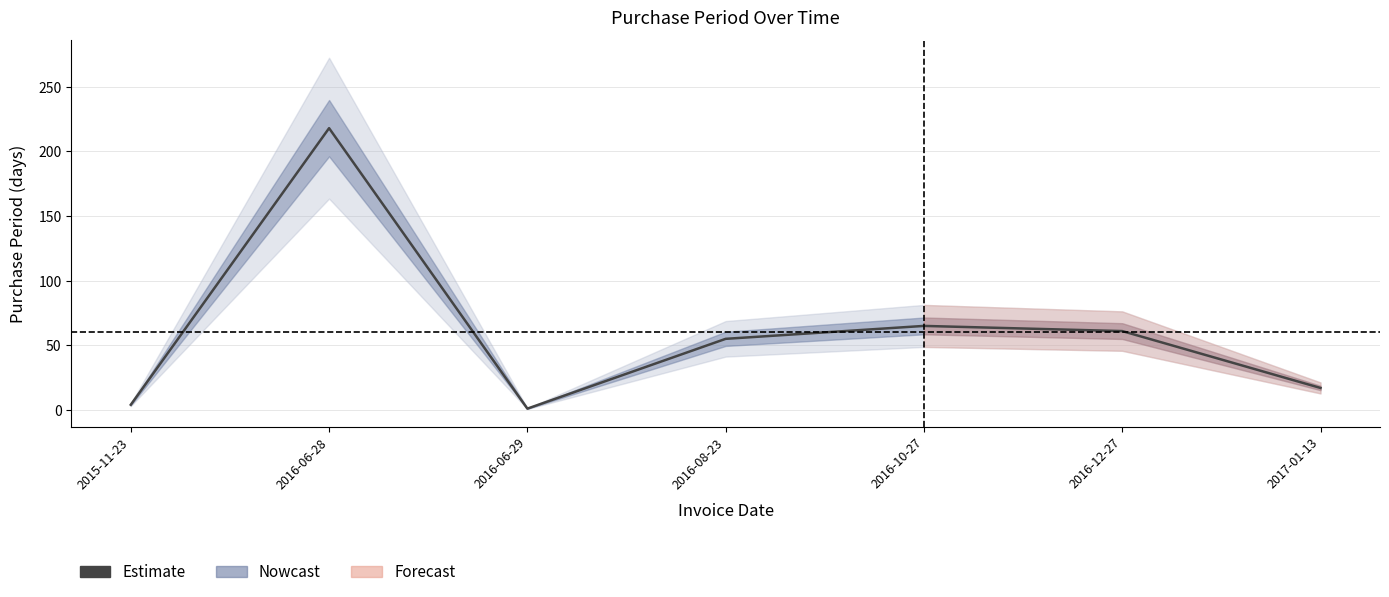

Read the value at 2016-06-28.

218